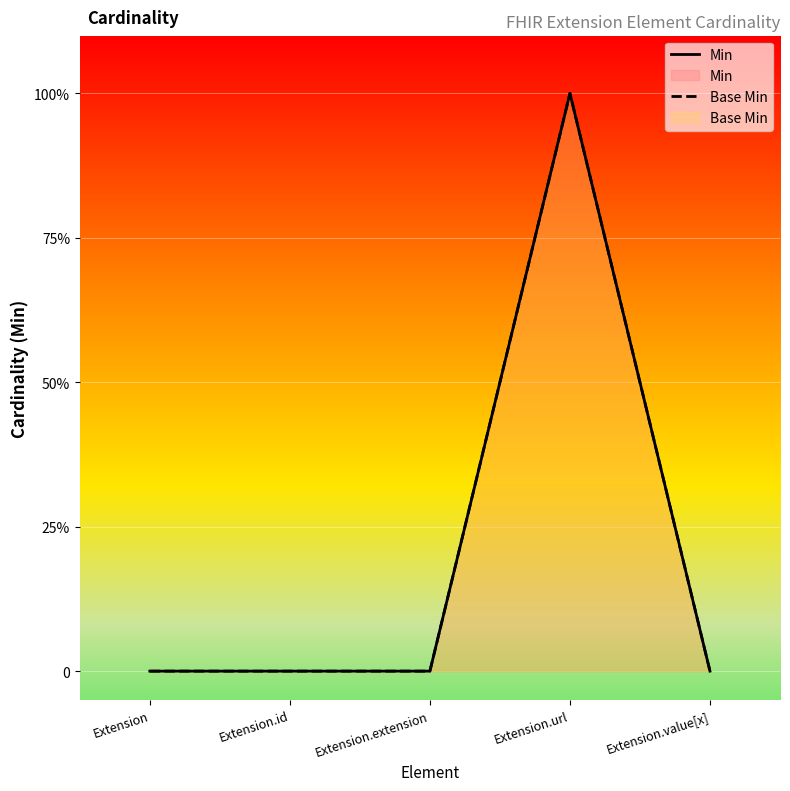

At which category does Min reach its first local peak?

Extension.url